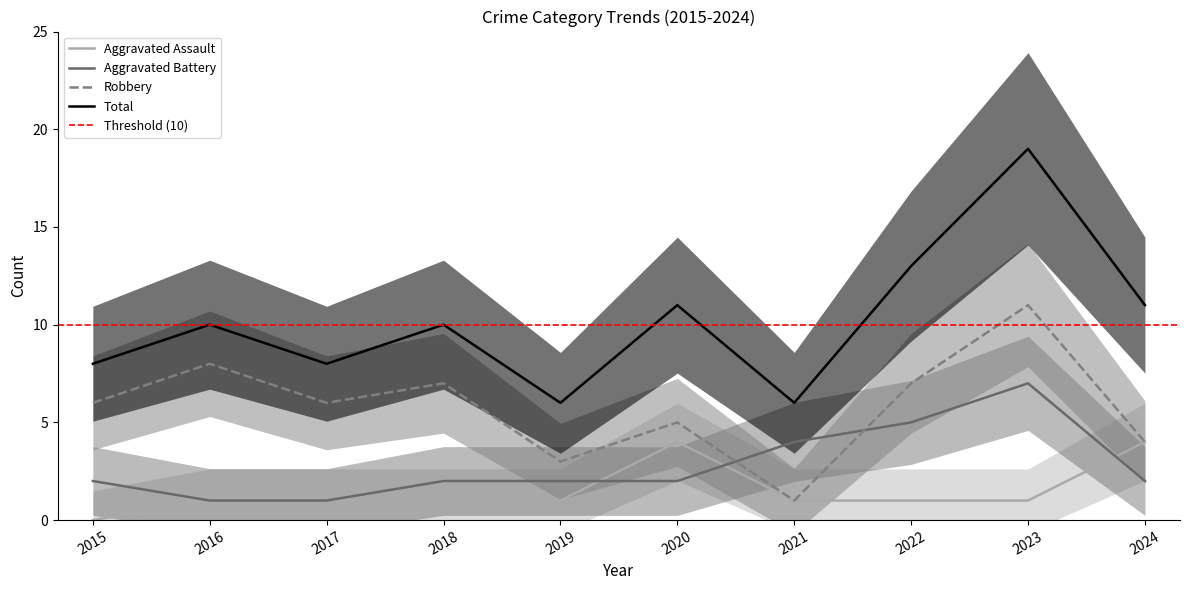

Is this an area chart (filled region under the line)?

No